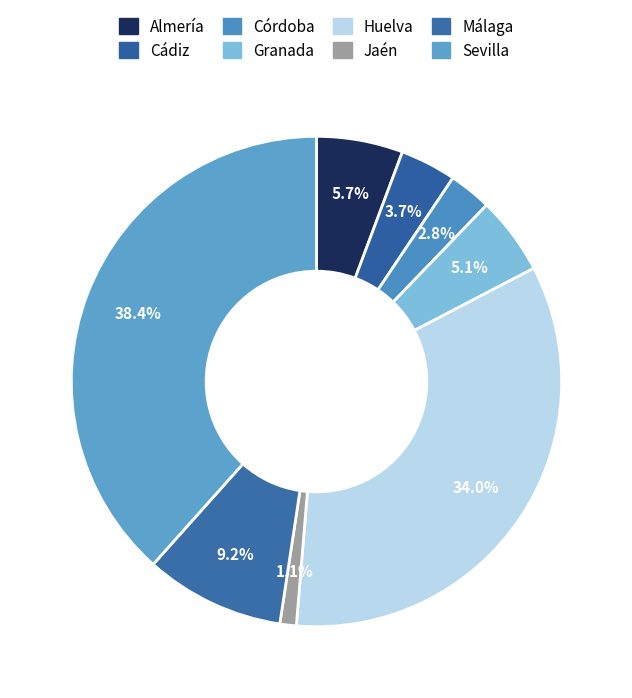

What percentage is the Málaga slice, to the nearest percent?

9%